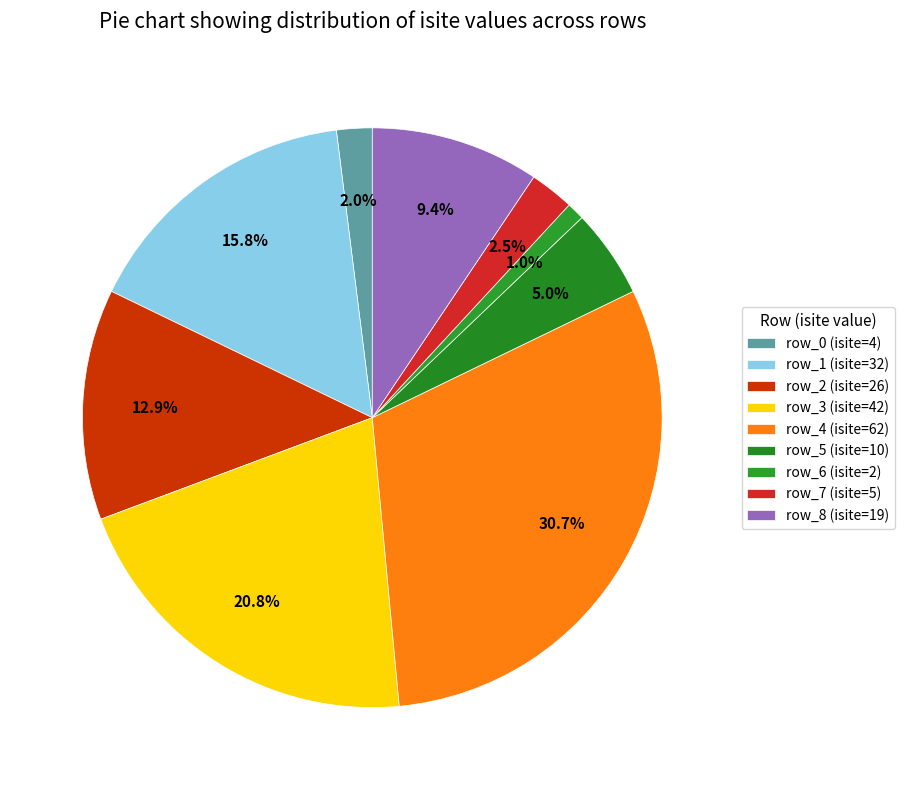

What portion of the pie excludes row_7?

97.5%